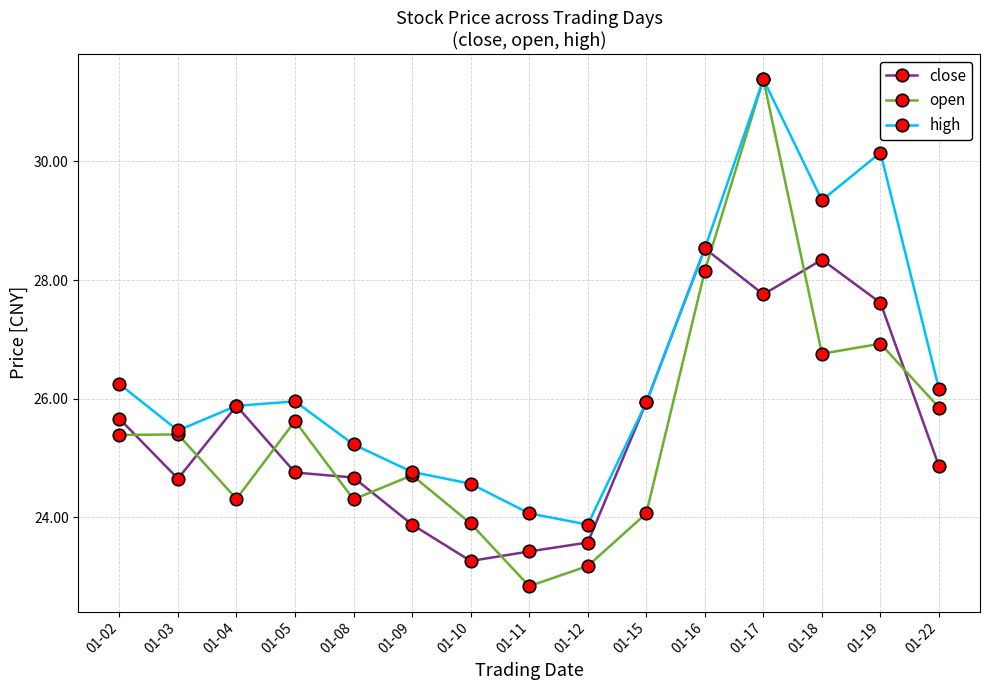

At which category does the chart reach its peak across all series?

01-17